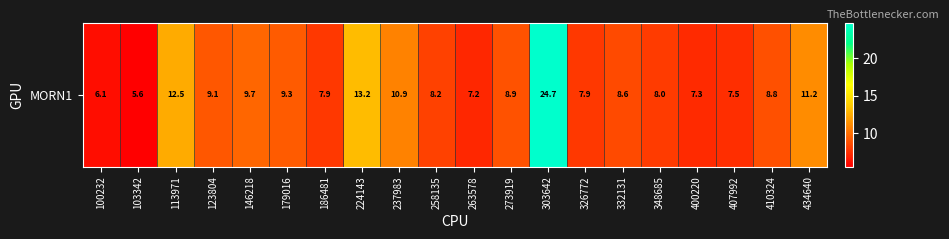

How many values exceed 8?

12